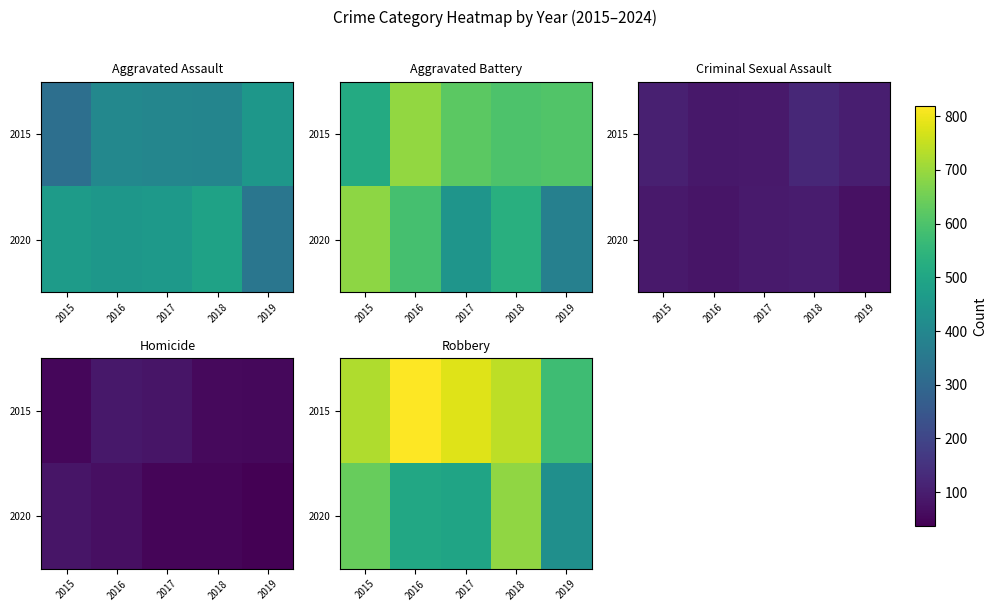

At how many categories does at least one series exceed 810?

1